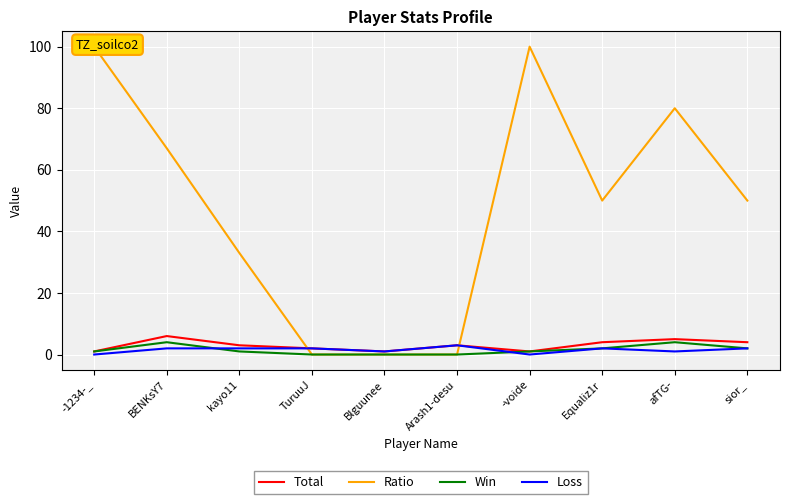

True or false: Loss has more than 0 points higher than both neighbors.

True